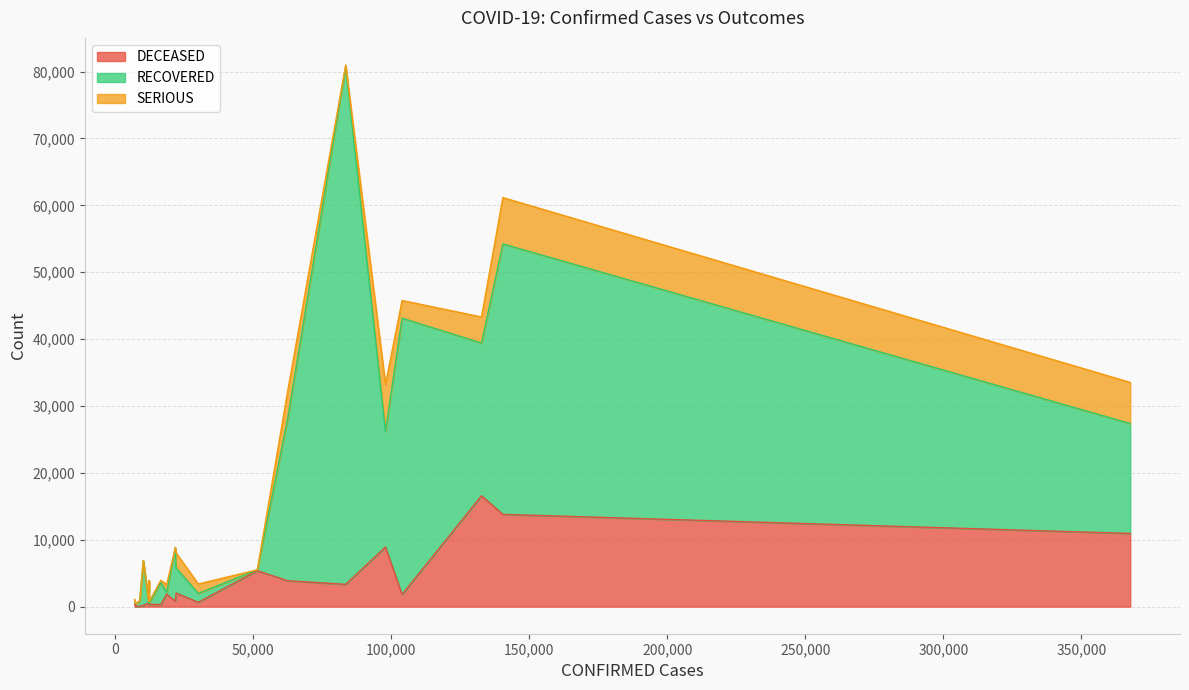

What are all the series names shown in the legend?

DECEASED, RECOVERED, SERIOUS